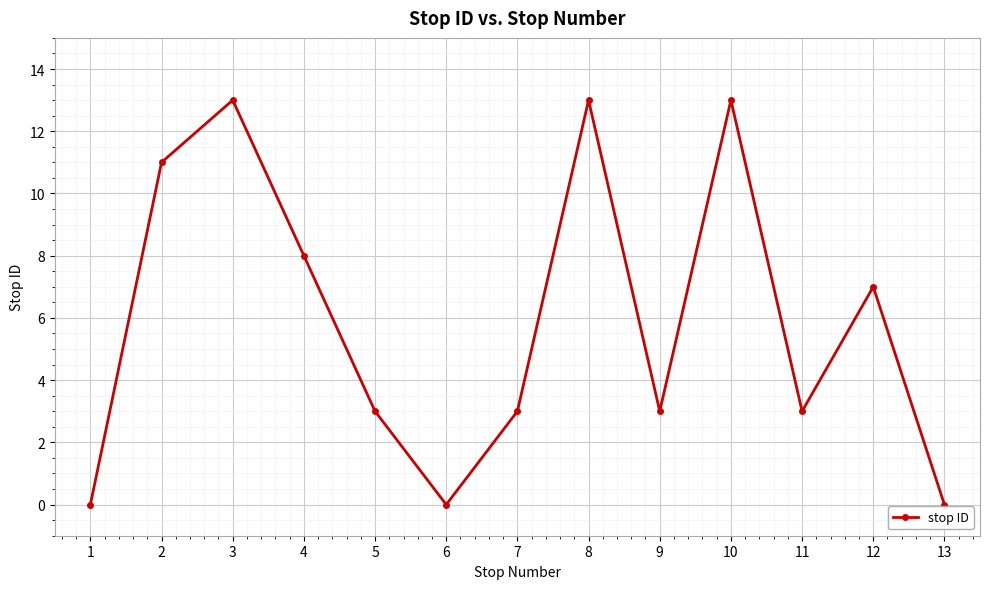

What is the maximum value shown in the chart?

13